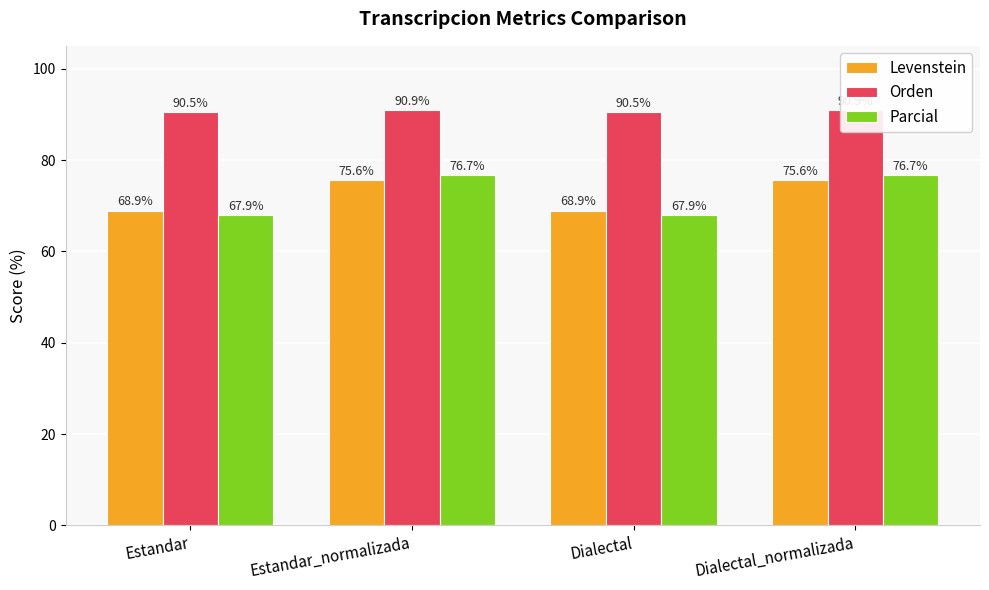

Count the Orden values in the range 90 to 91.

4